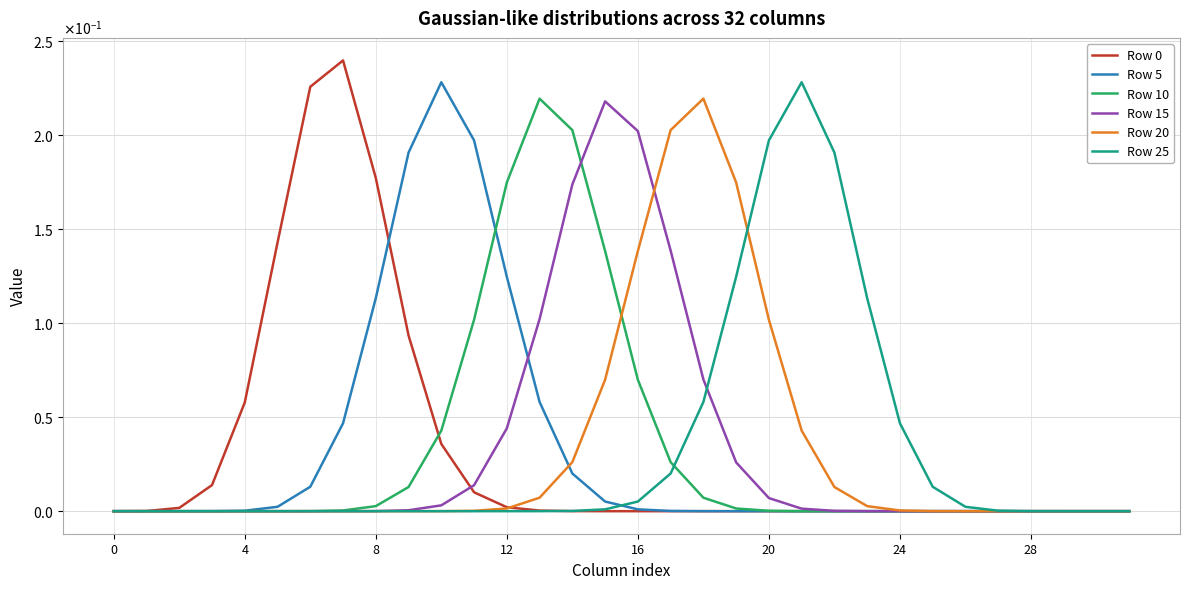

True or false: Row 15 and Row 20 intersect in this chart.

True